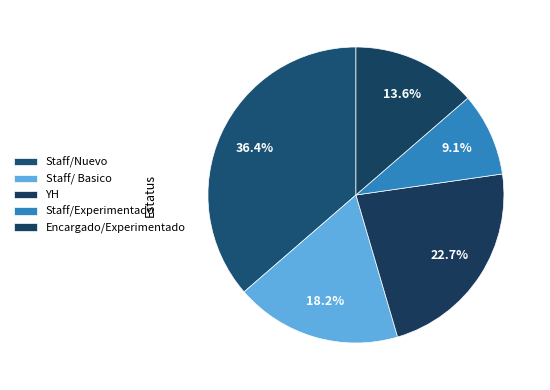

Does any single category account for the majority?

No